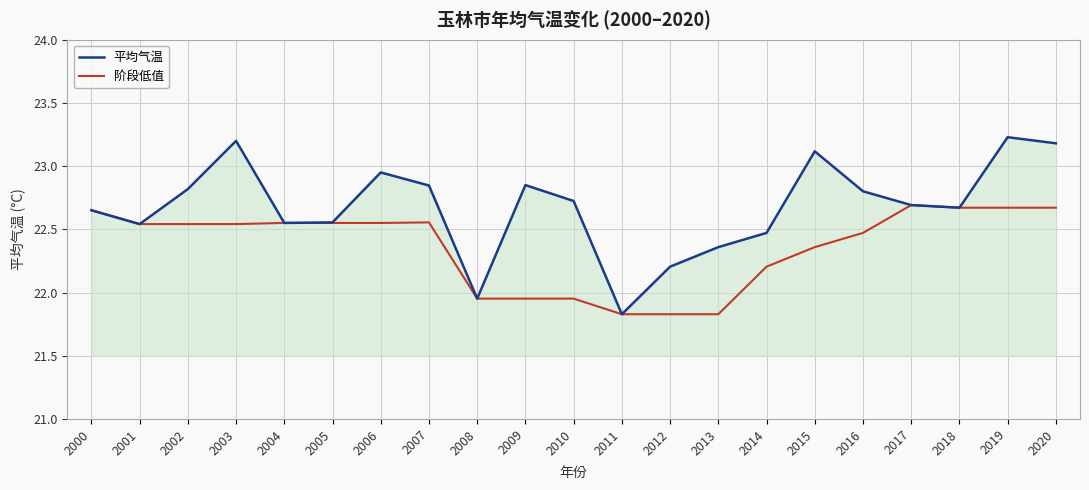

Which series has the largest range (max minus min)?

平均气温